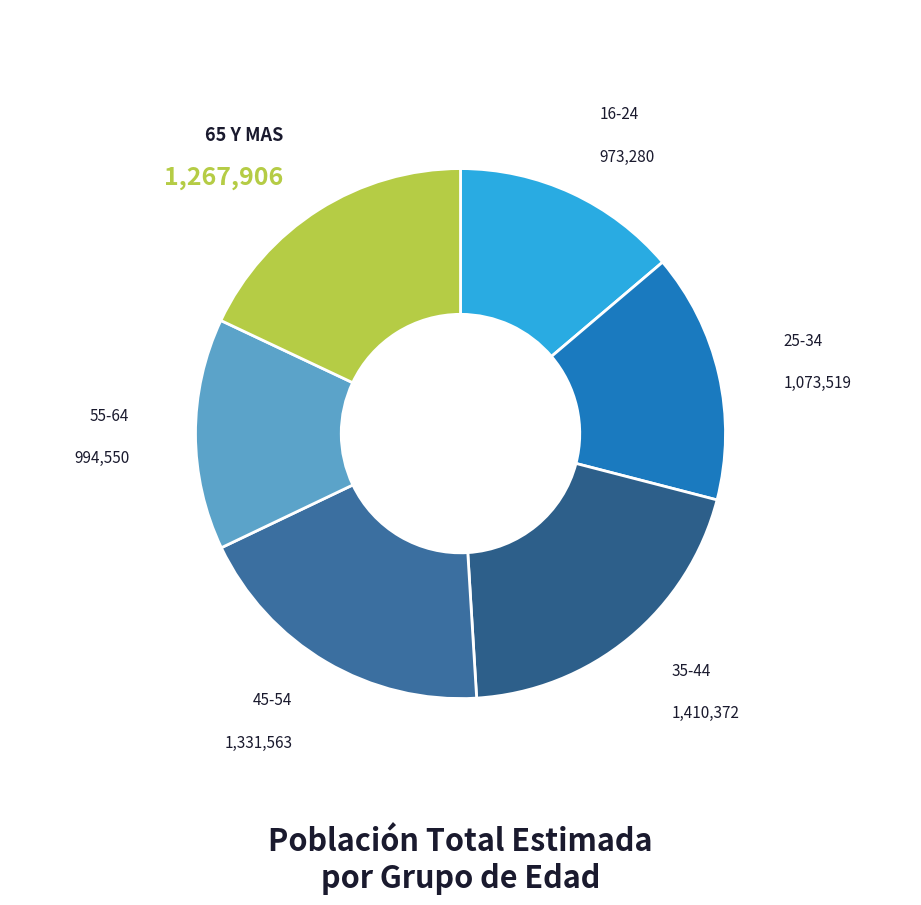

How many segments does this pie chart have?

6